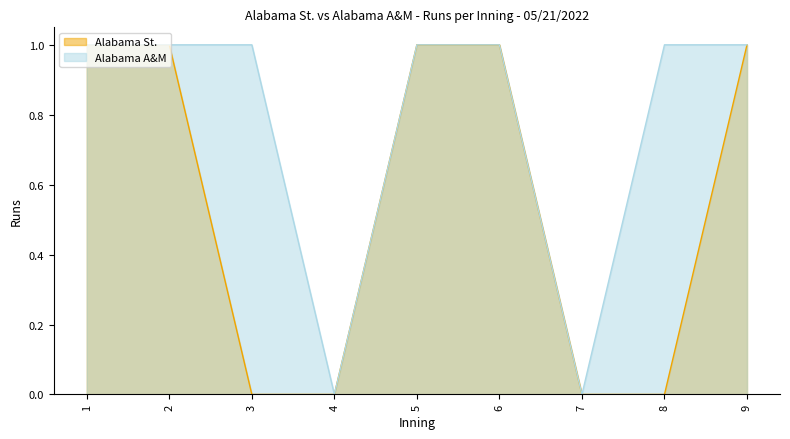

Between 3 and 7, which is larger?

3